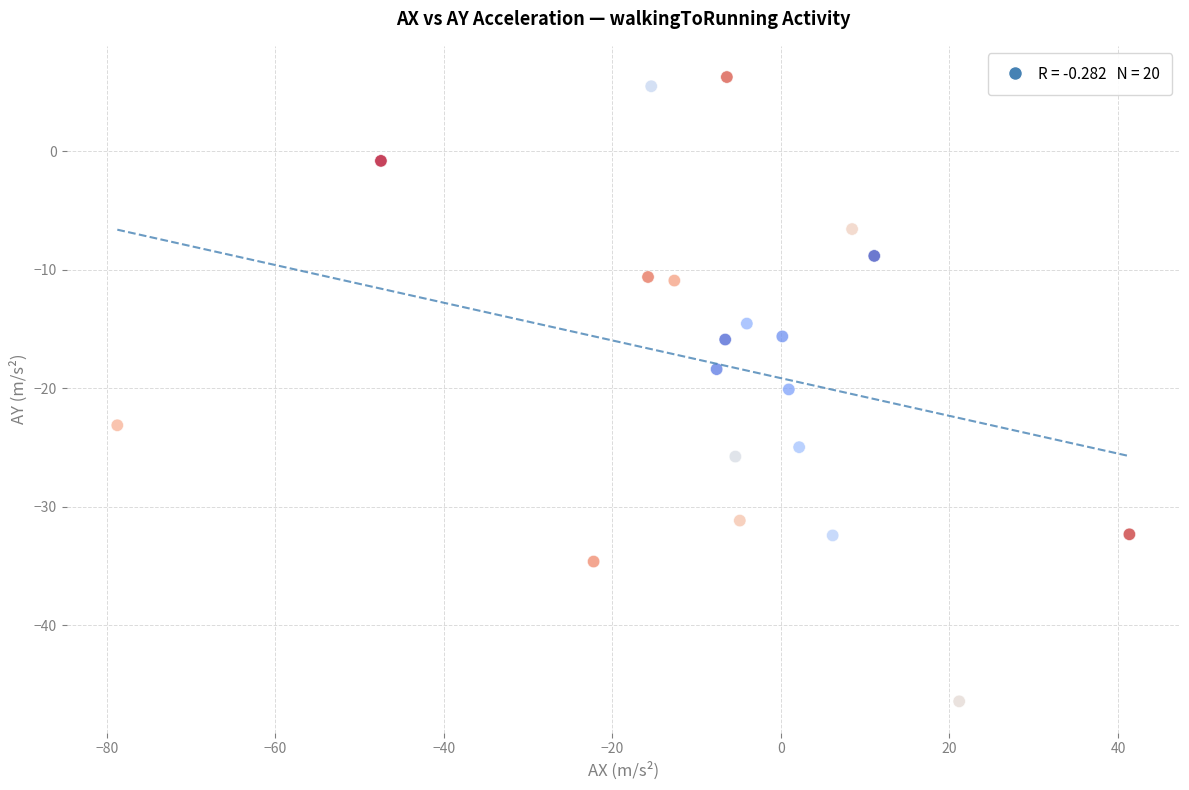

What is the range of Y values (max minus min)?

52.7